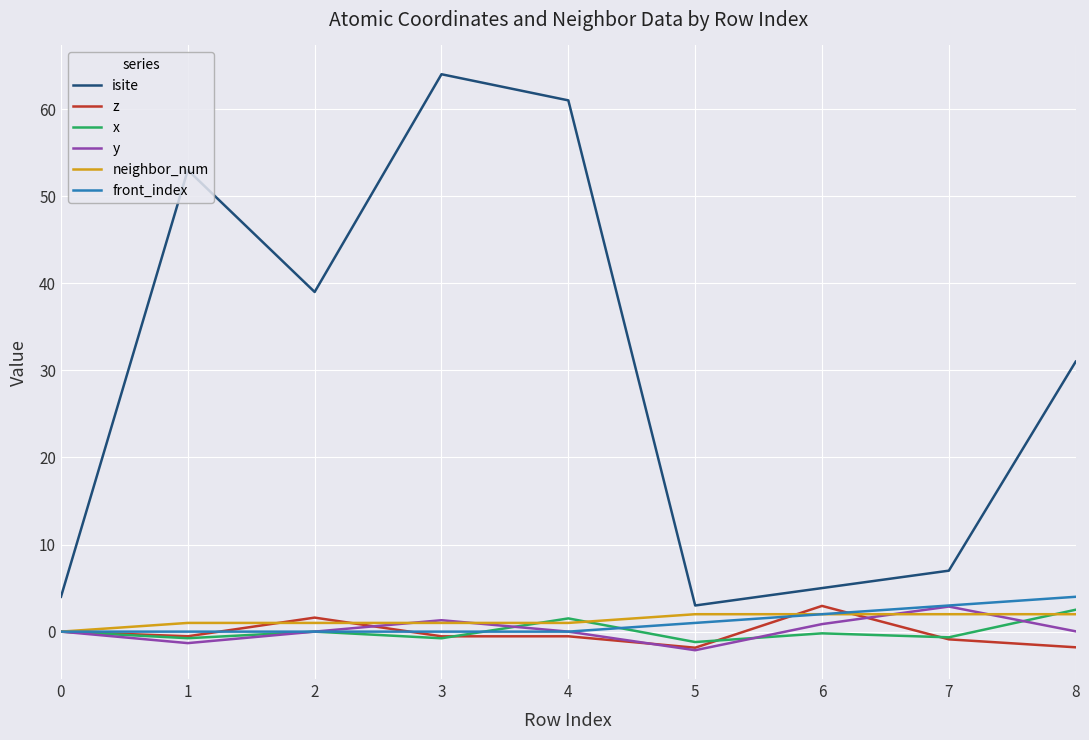

True or false: isite and z intersect in this chart.

False